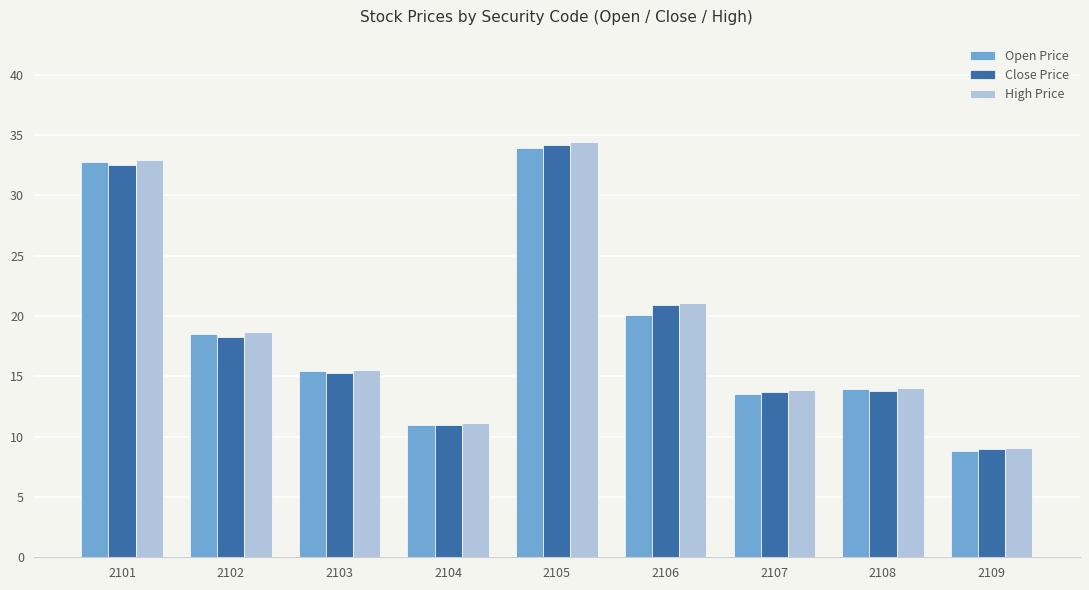

At which category is the sum across all series the highest?

2105